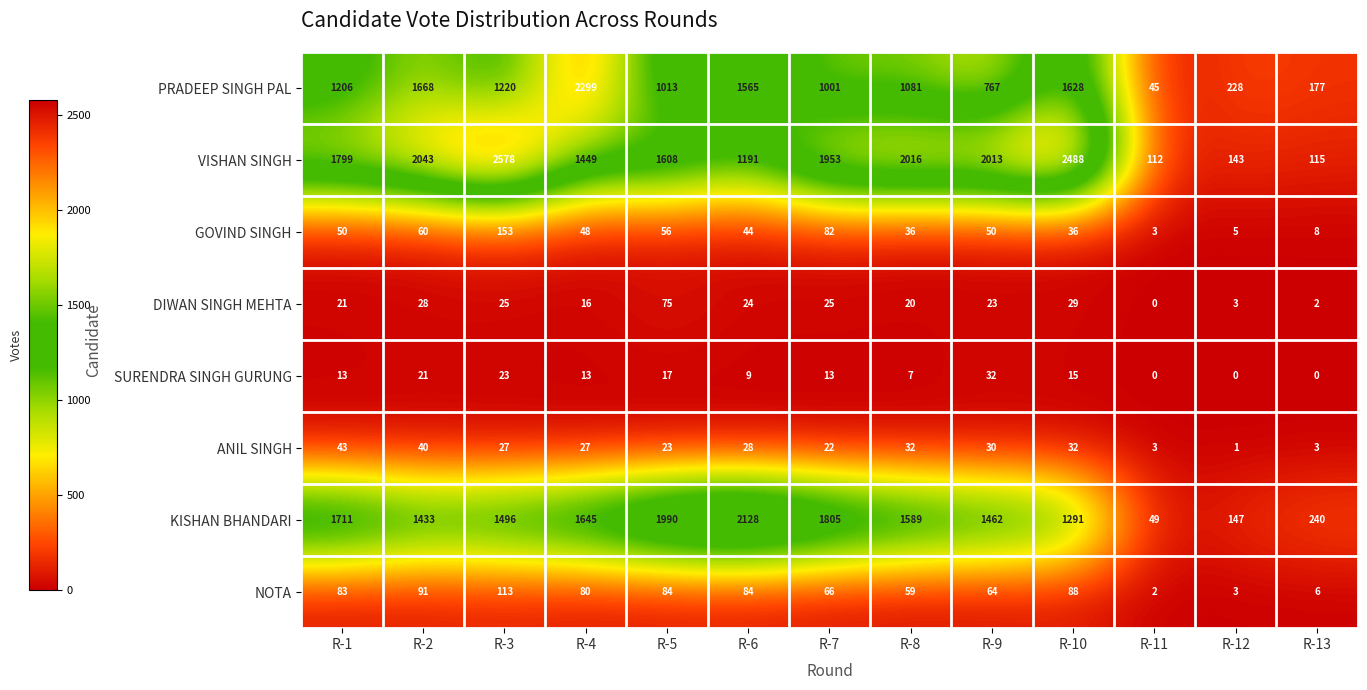

Which series changed the most between R-4 and R-13?

PRADEEP SINGH PAL